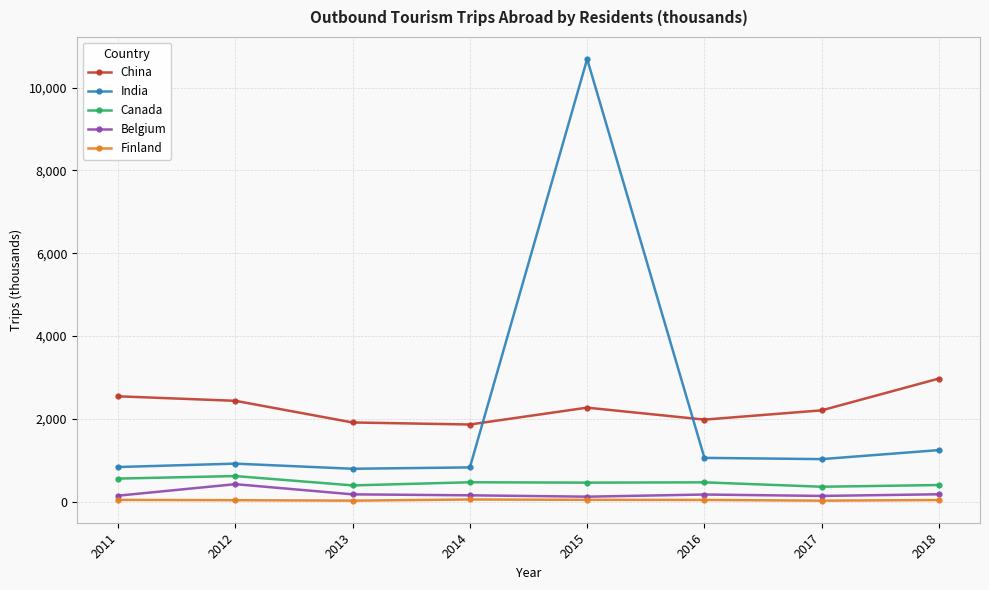

True or false: Belgium and China intersect in this chart.

False